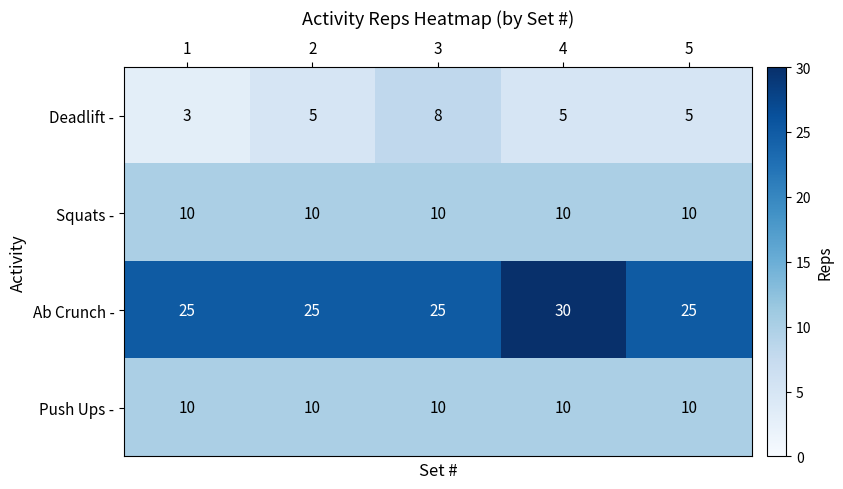

Read the Push Ups - value at 2.

10